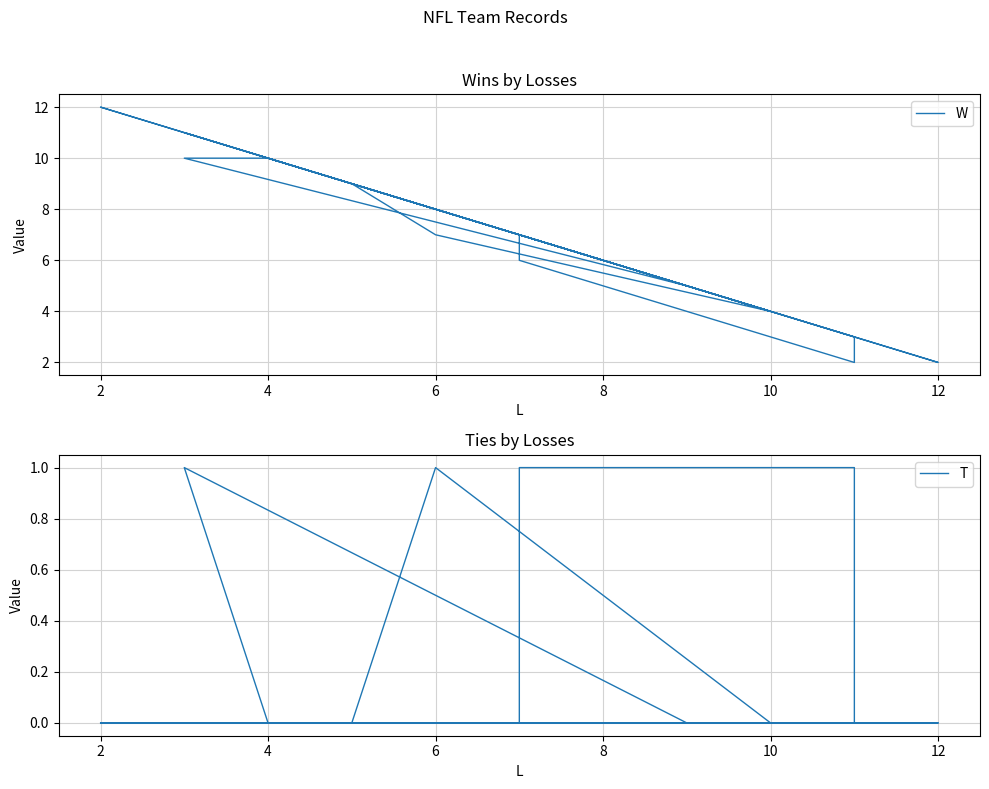

The value of T at 12 is 0. True or false?

False